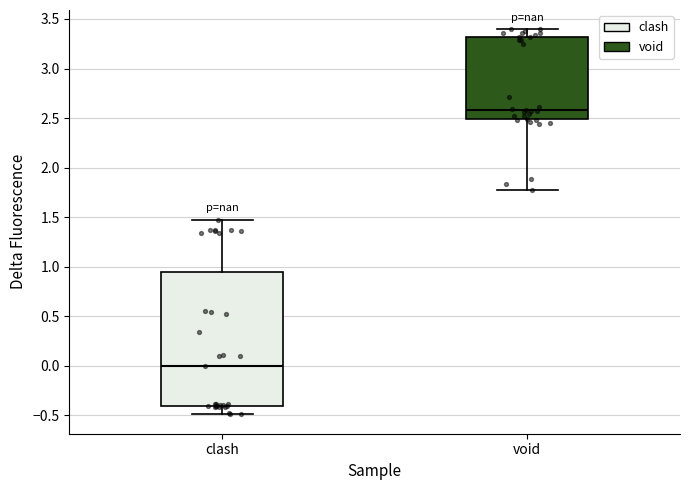

Which box's median line is the lowest?

clash